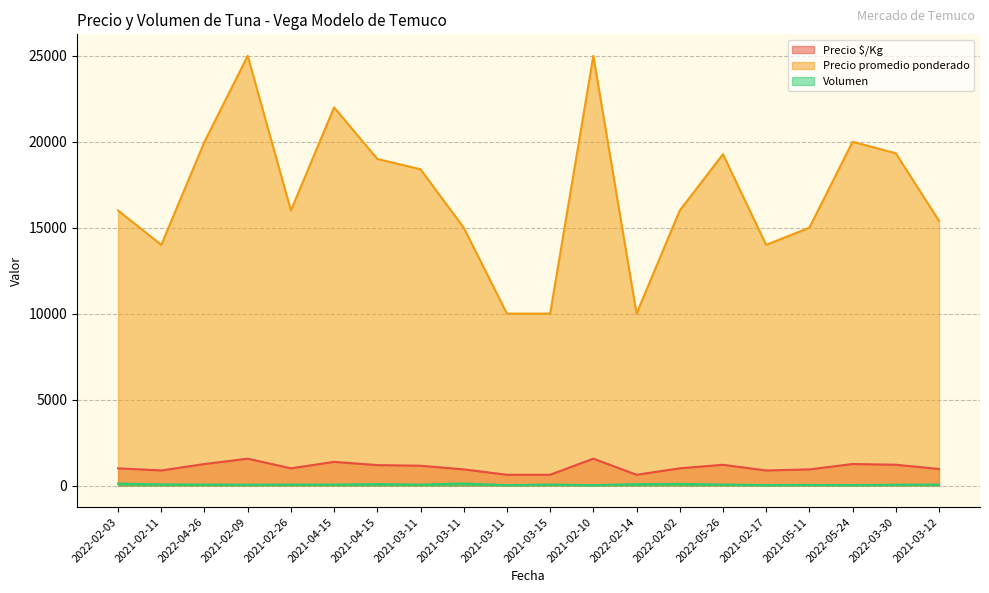

The Volumen series shows 85 at 2021-03-12. True or false?

False